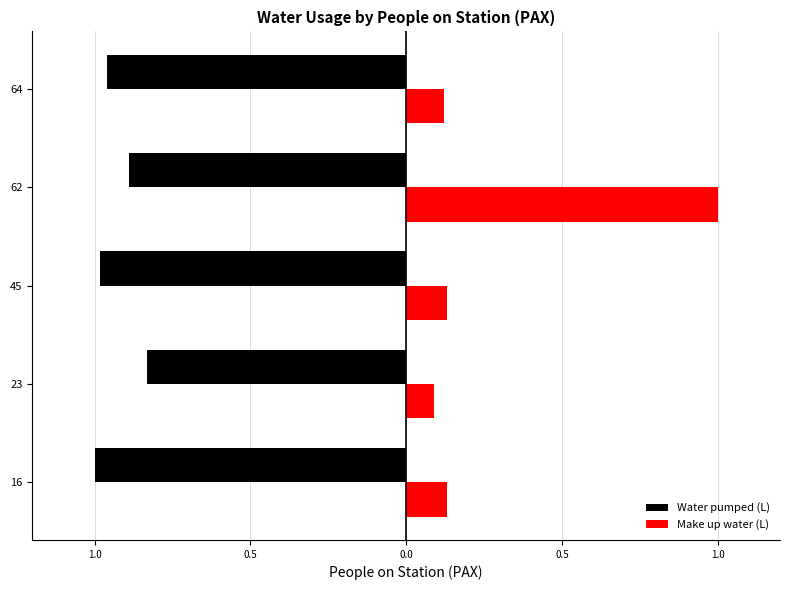

Which series has the largest total across all categories?

Make up water (L)